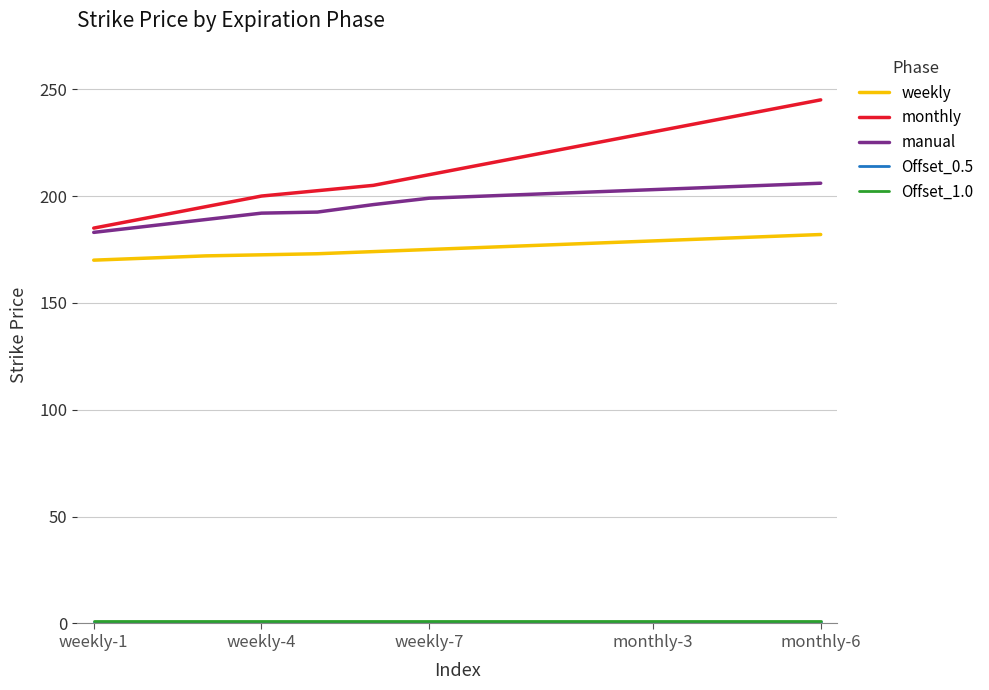

Which series has the widest spread of values?

monthly